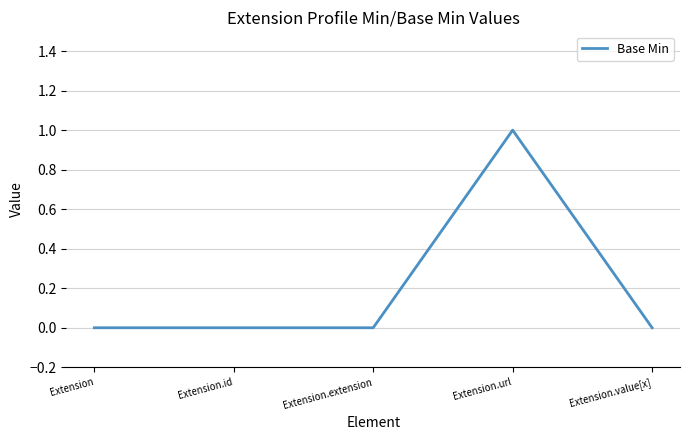

How many series are shown in this chart?

1